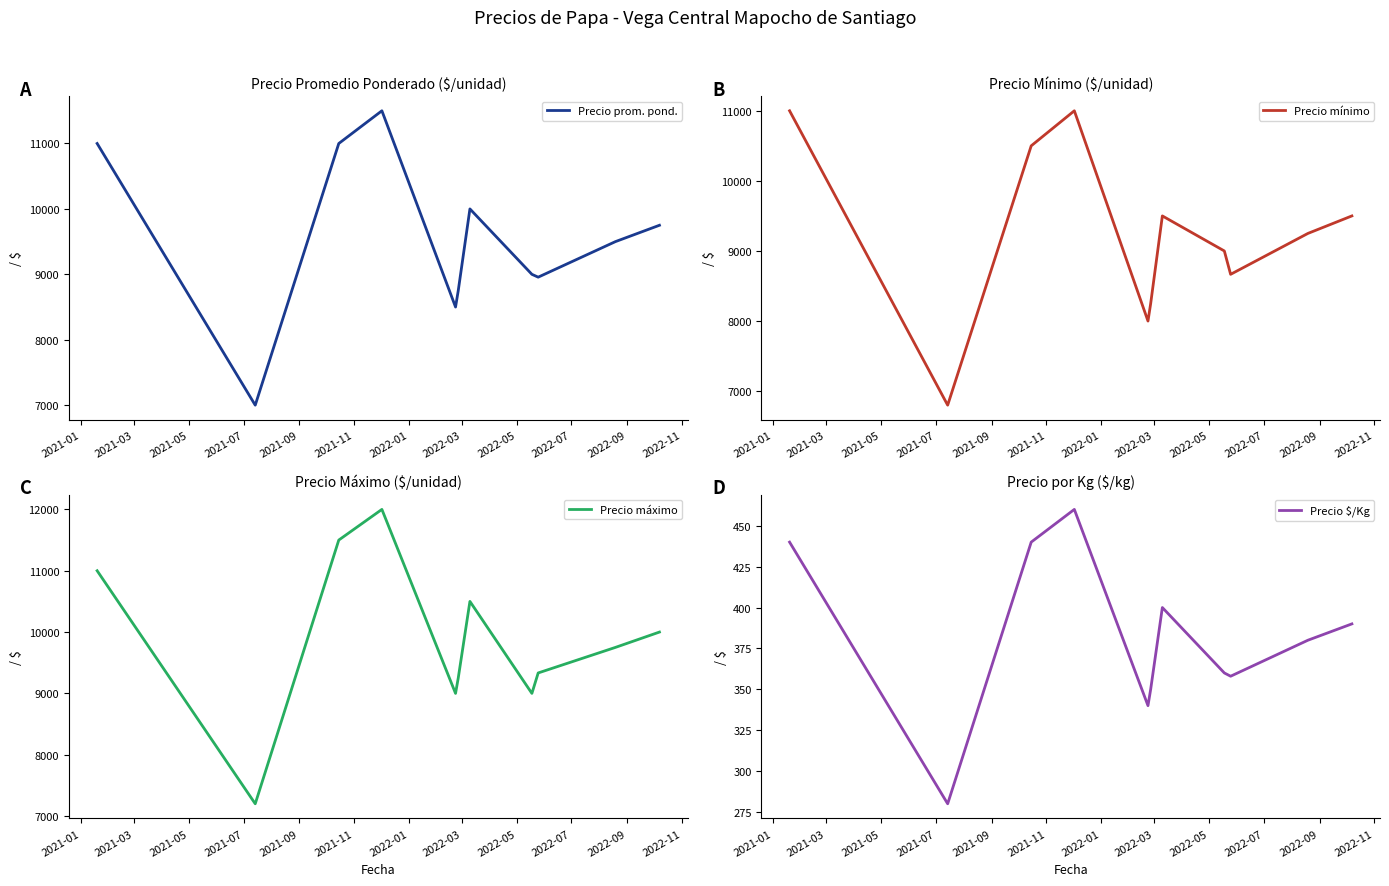

What is the highest value of the Precio mínimo series?

11000.0